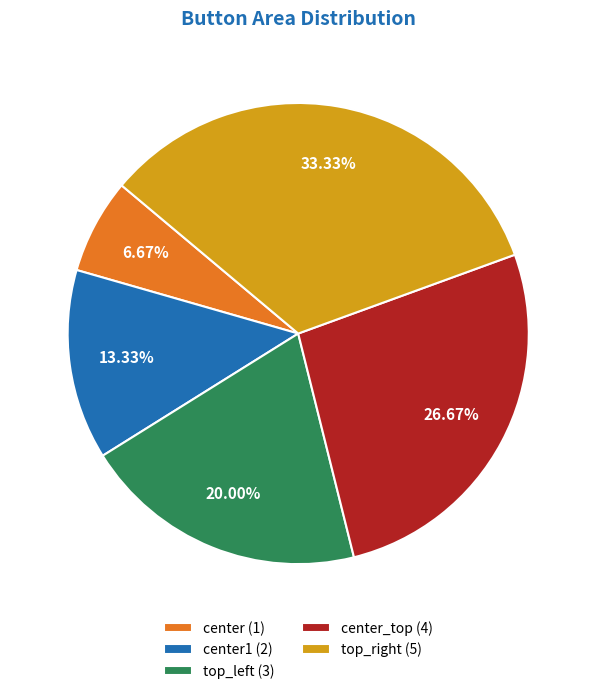

Which has a higher value, center1 (2) or top_right (5)?

top_right (5)